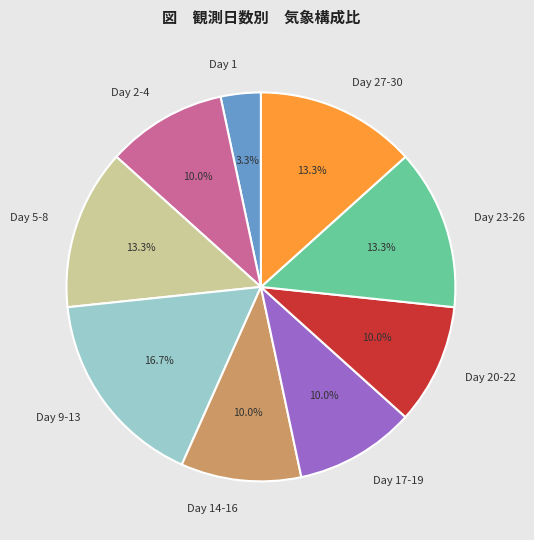

Between Day 27-30 and Day 17-19, which is larger?

Day 27-30